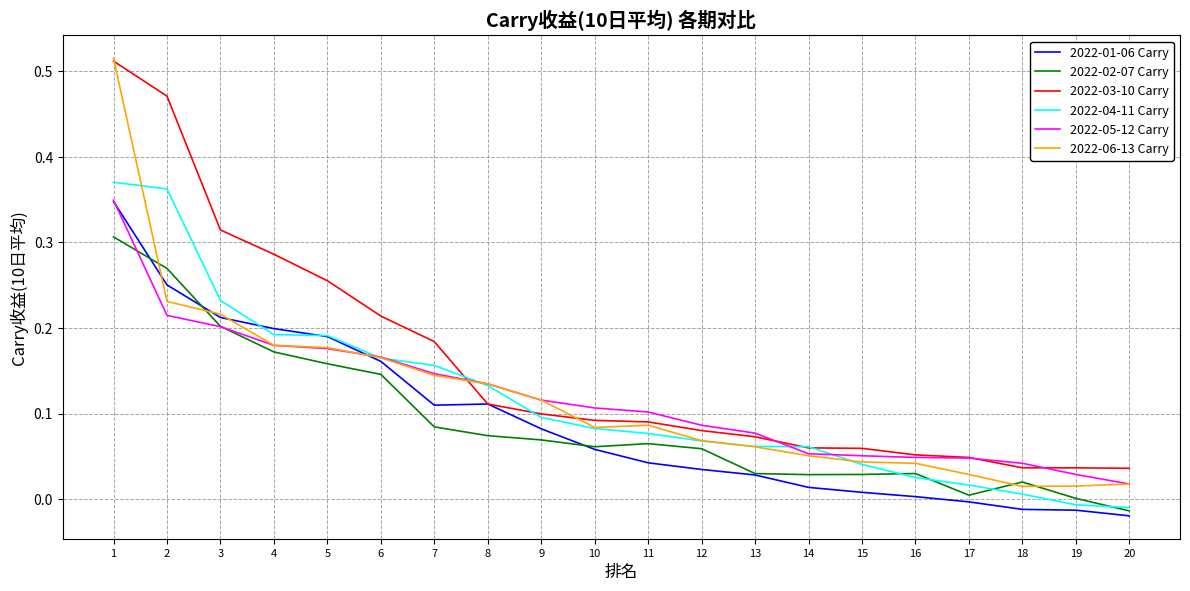

At how many categories does at least one series exceed 0?

20